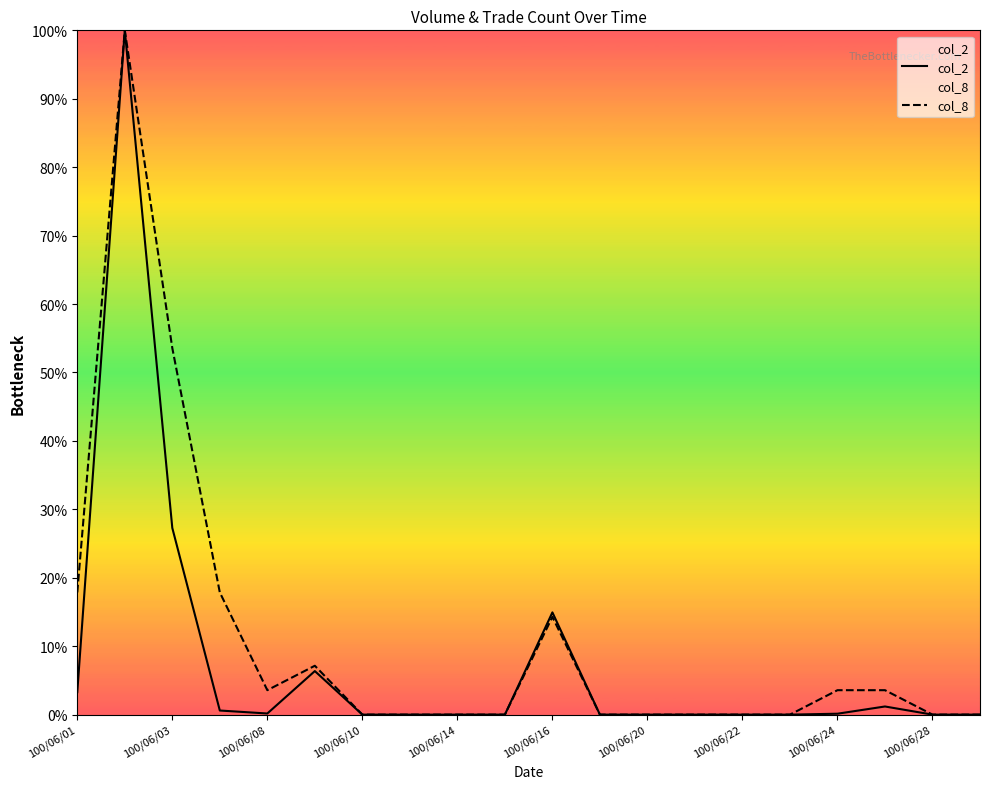

Is it true that col_8 equals 0.2 at 100/06/01?

True